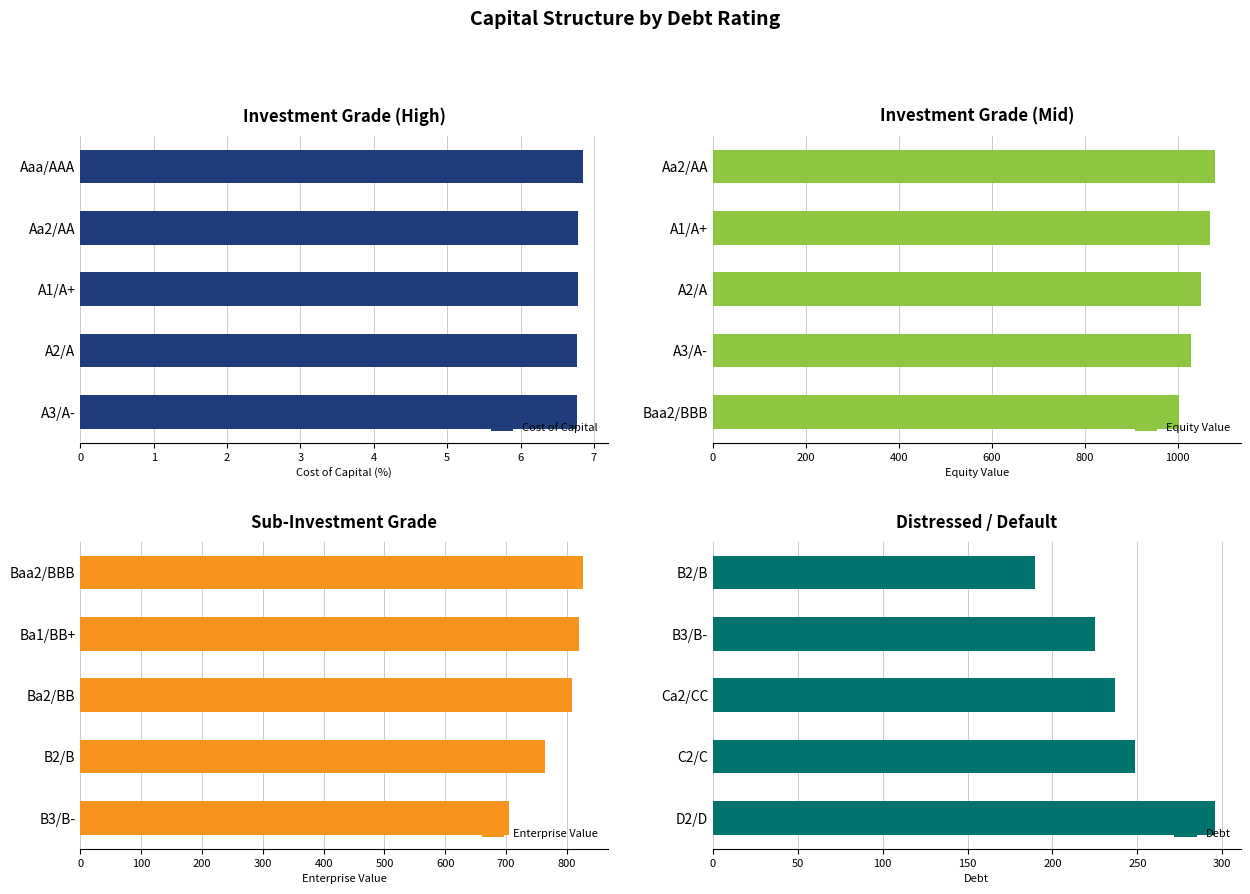

True or false: Cost of Capital has a value of 2.0 at A2/A.

False